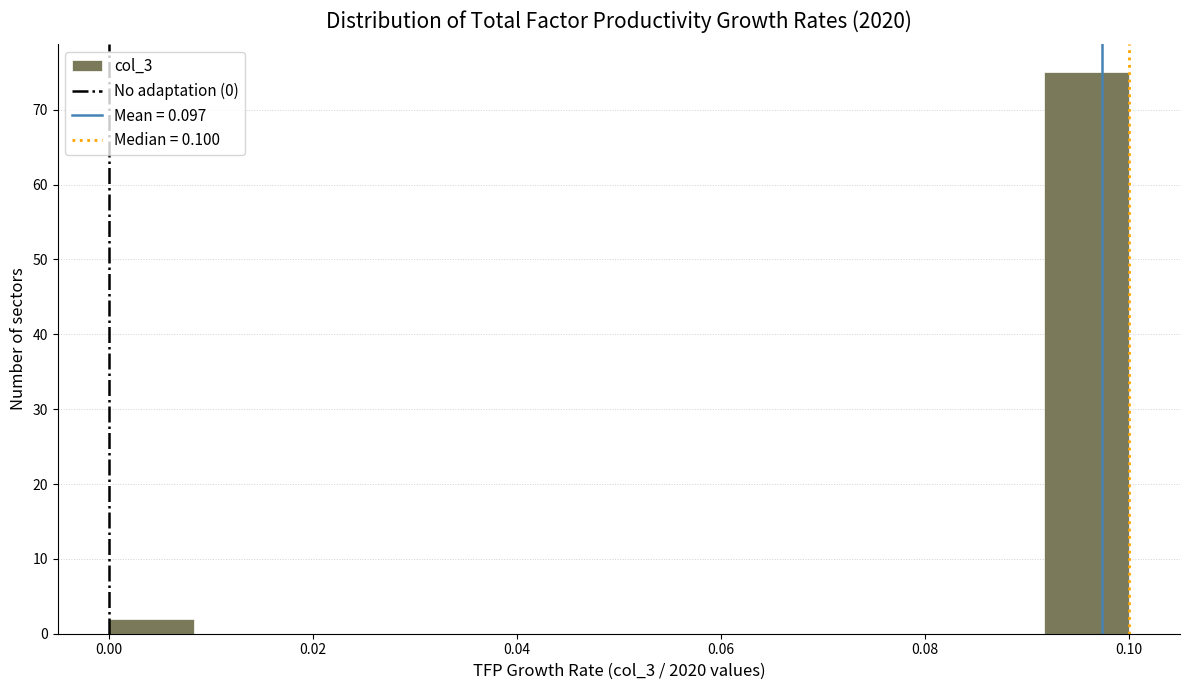

Reading left to right, list every bar in this chart as the range it spans on the x-axis followed by its height. Neither the bar edges nor the heights are printed on the chart, so give them approximately, as read against the axes.

0.000 to 0.008: 2
0.008 to 0.016: 0
0.016 to 0.026: 0
0.026 to 0.034: 0
0.034 to 0.042: 0
0.042 to 0.050: 0
0.050 to 0.058: 0
0.058 to 0.066: 0
0.066 to 0.076: 0
0.076 to 0.084: 0
0.084 to 0.092: 0
0.092 to 0.100: 75